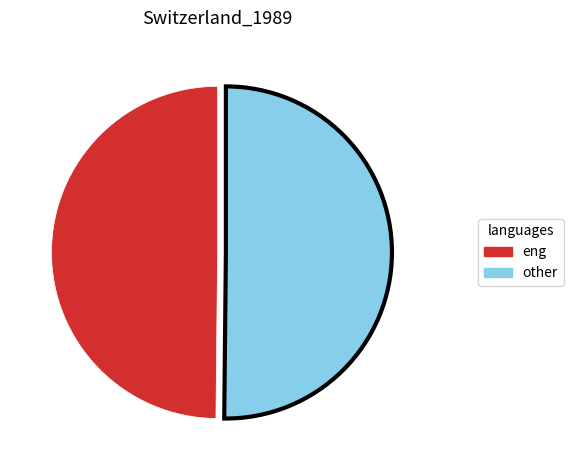

How many segments does this pie chart have?

2